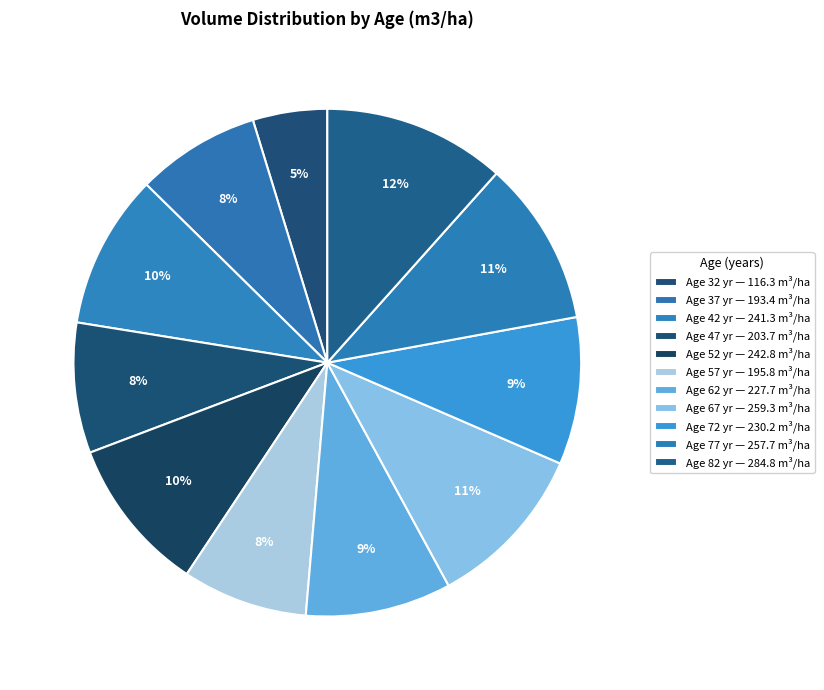

How many segments does this pie chart have?

11